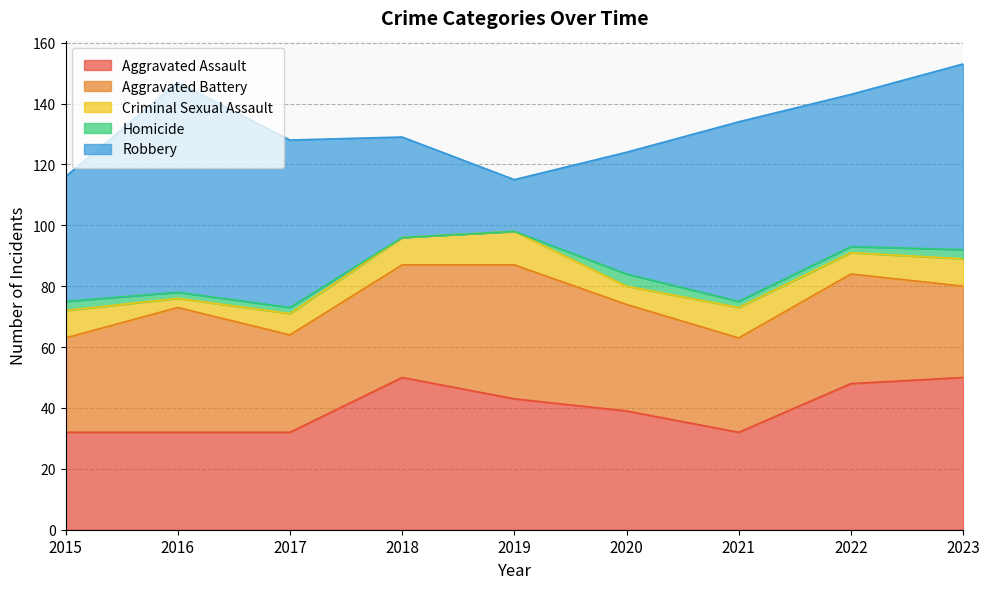

Which has a higher value, 2022 or 2021?

2022